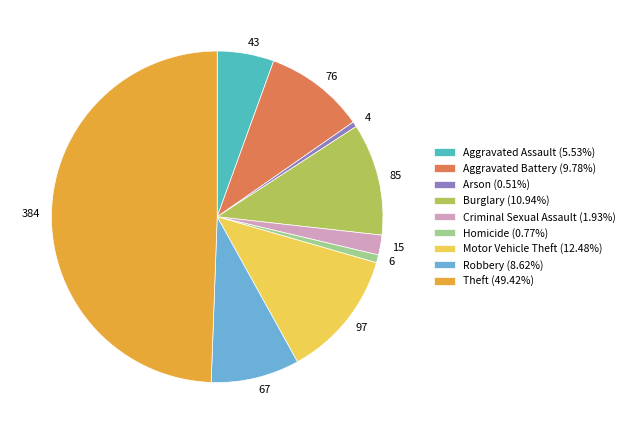

How many segments does this pie chart have?

9